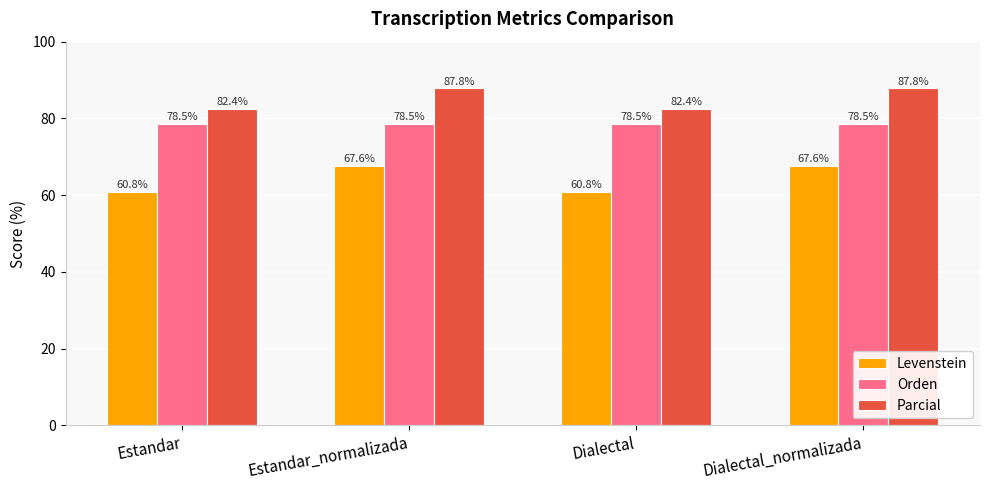

Which series has the widest spread of values?

Levenstein